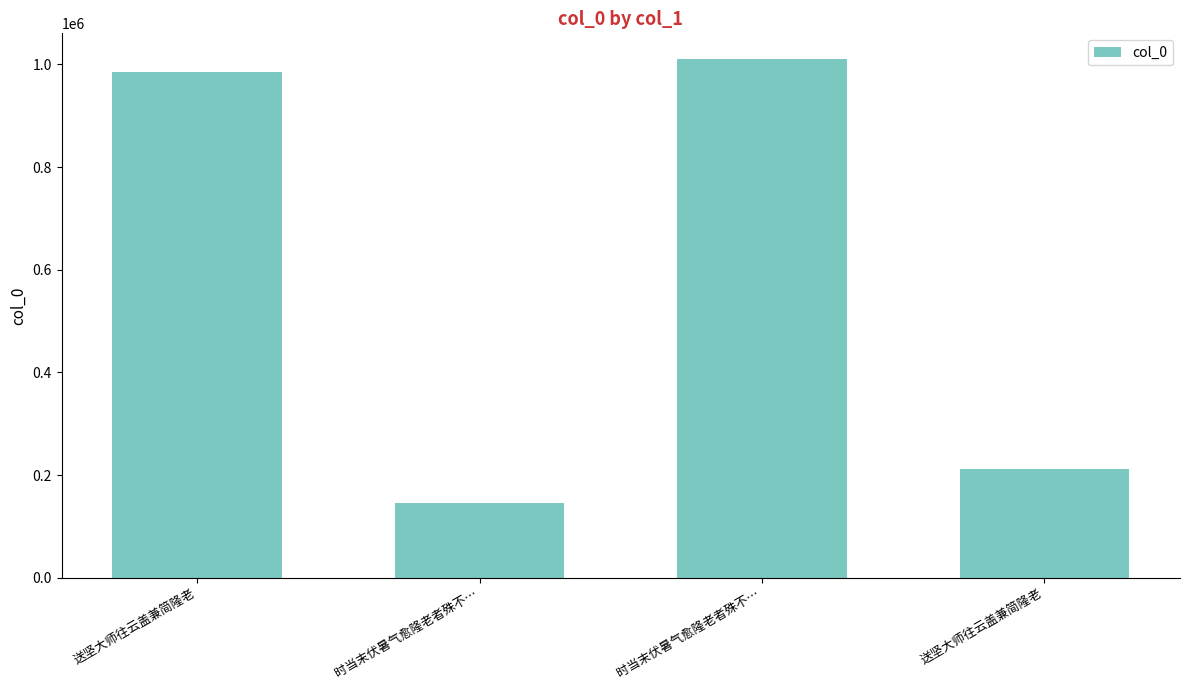

Rank the categories by value from lowest to highest.

时当末伏暑气愈隆老者殊不…, 送坚大师往云盖兼简隆老, 送坚大师往云盖兼简隆老, 时当末伏暑气愈隆老者殊不…